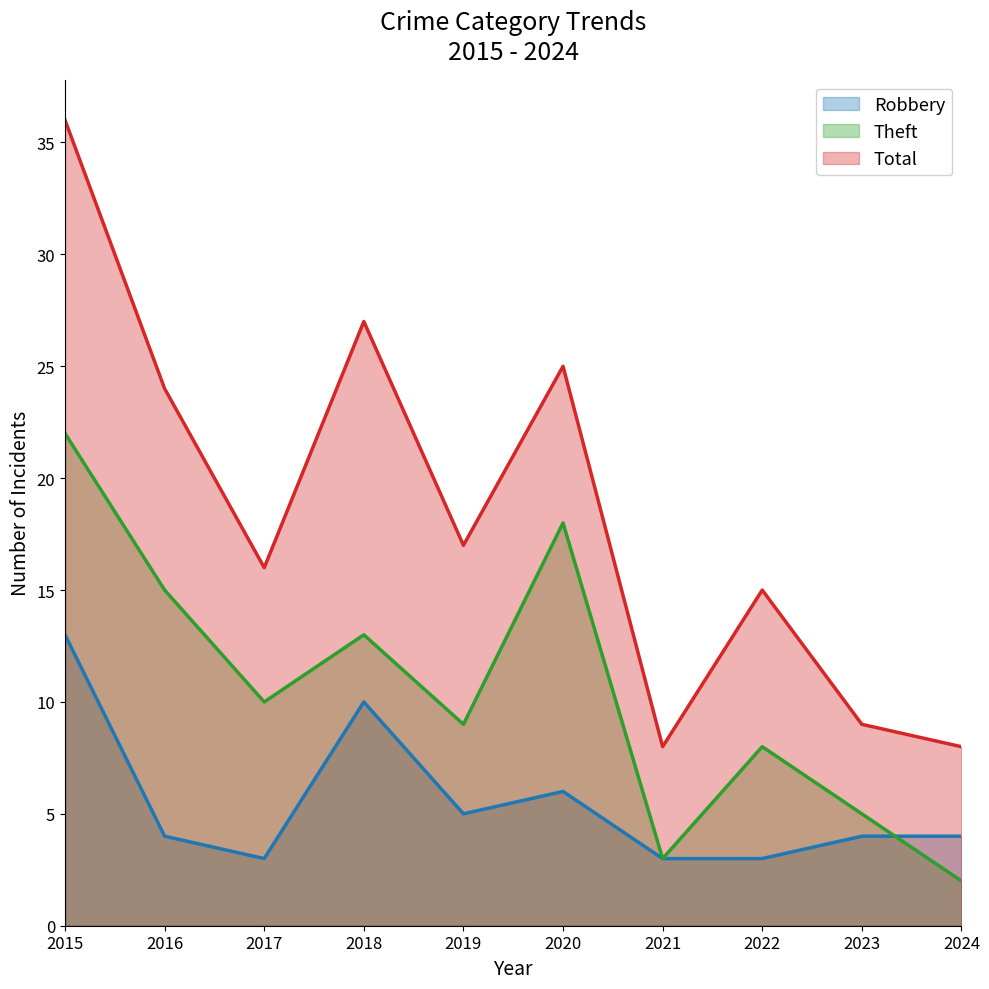

Reading left to right, extract all data points from this chart.

Robbery: 2015=13	2016=4	2017=3	2018=10	2019=5	2020=6	2021=3	2022=3	2023=4	2024=4
Theft: 2015=22	2016=15	2017=10	2018=13	2019=9	2020=18	2021=3	2022=8	2023=5	2024=2
Total: 2015=36	2016=24	2017=16	2018=27	2019=17	2020=25	2021=8	2022=15	2023=9	2024=8